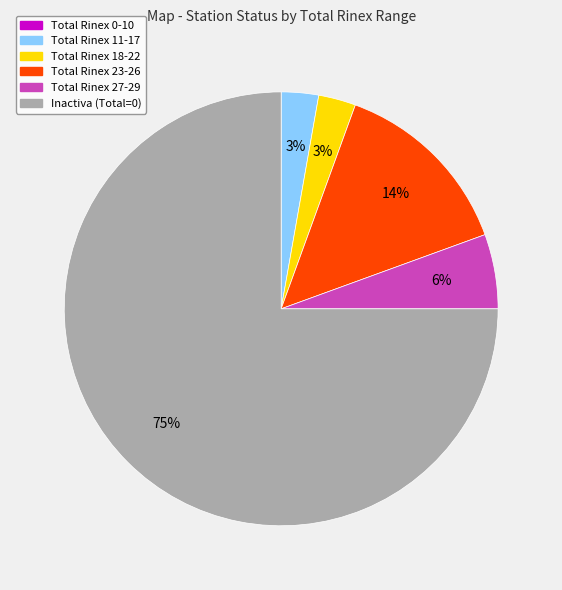

Does any single category account for the majority?

Yes